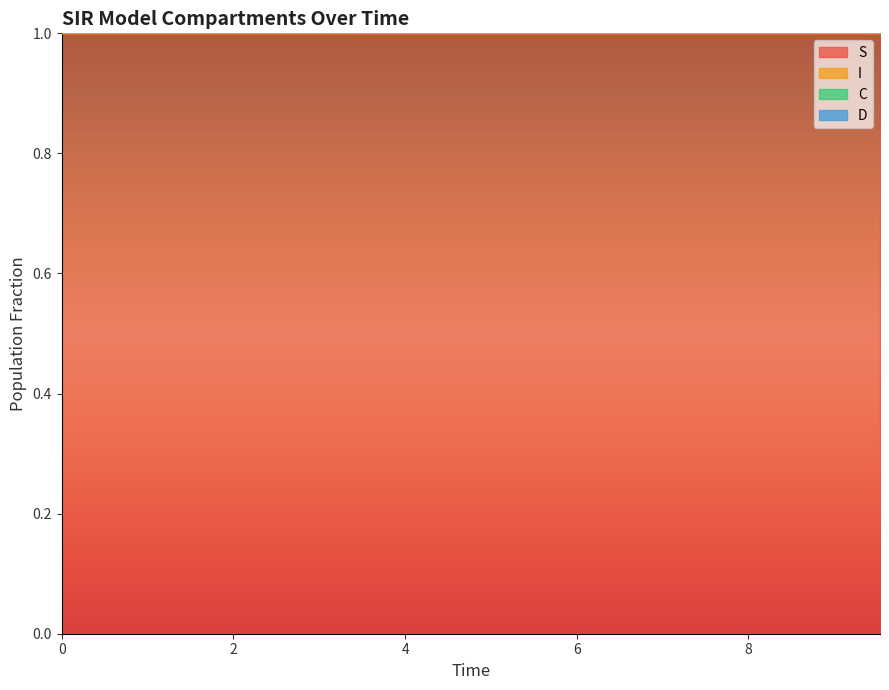

Reading left to right, what are all the values shown in this chart?

S: 1.0	1.0	1.0	1.0	1.0	1.0	1.0	1.0	1.0	1.0	1.0	1.0	1.0	1.0	1.0	1.0	1.0	1.0	1.0	1.0
I: 1.5	1.5	1.5	1.4	1.4	1.4	1.4	1.4	1.3	1.3	1.3	1.3	1.3	1.3	1.2	1.2	1.2	1.2	1.2	1.2